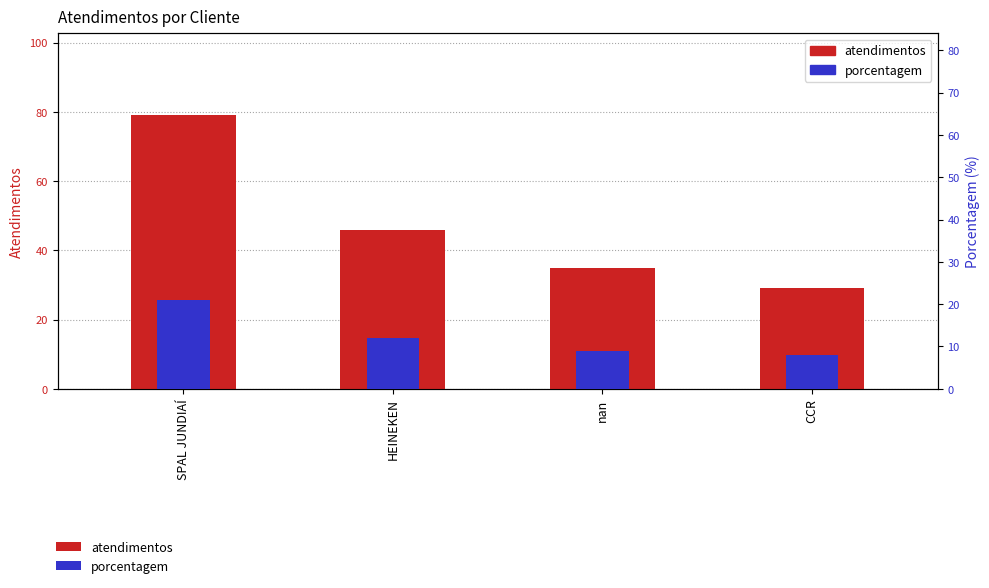

True or false: porcentagem has a value of 14 at CCR.

False